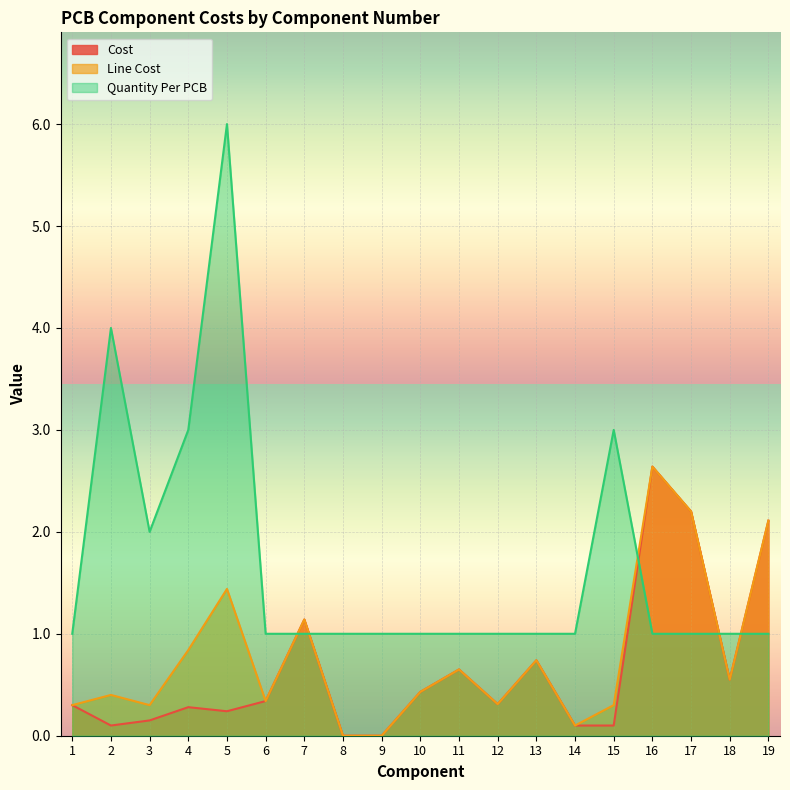

Reading right to left, transcribe all the data shown in this chart.

Cost: 2.1	0.6	2.2	2.6	0.1	0.1	0.7	0.3	0.7	0.4	0.0	0.0	1.1	0.3	0.2	0.3	0.1	0.1	0.3
Line Cost: 2.1	0.6	2.2	2.6	0.3	0.1	0.7	0.3	0.7	0.4	0.0	0.0	1.1	0.3	1.4	0.8	0.3	0.4	0.3
Quantity Per PCB: 1.0	1.0	1.0	1.0	3.0	1.0	1.0	1.0	1.0	1.0	1.0	1.0	1.0	1.0	6.0	3.0	2.0	4.0	1.0